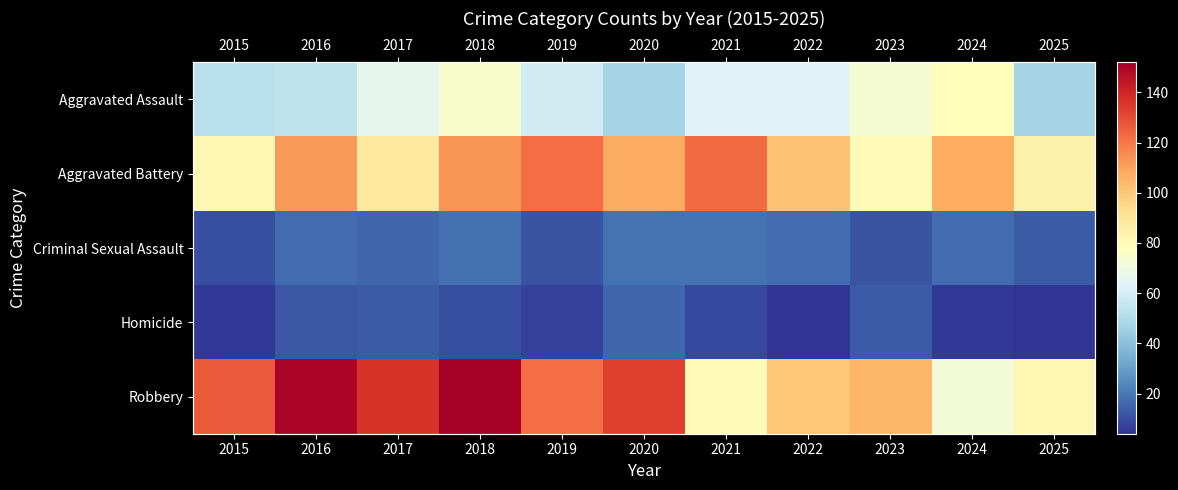

Rank the categories by Aggravated Assault value from highest to lowest.

2024, 2018, 2023, 2017, 2021, 2022, 2019, 2016, 2015, 2020, 2025